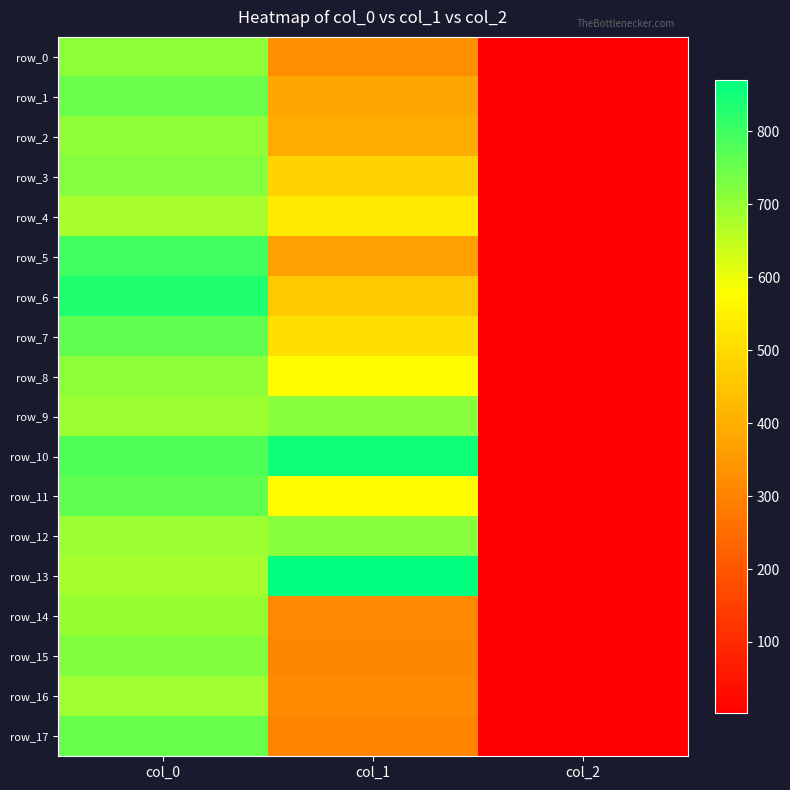

Which series has the largest total across all categories?

row_10